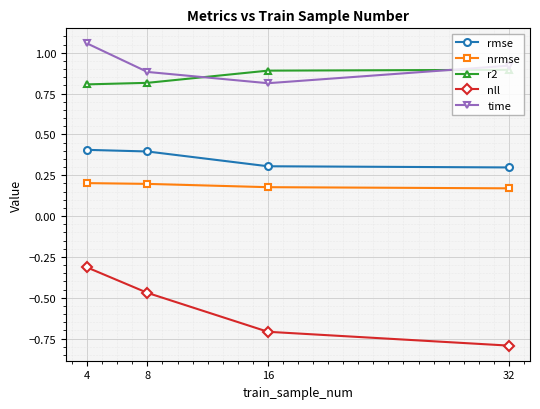

Does the chart have visible grid lines?

Yes